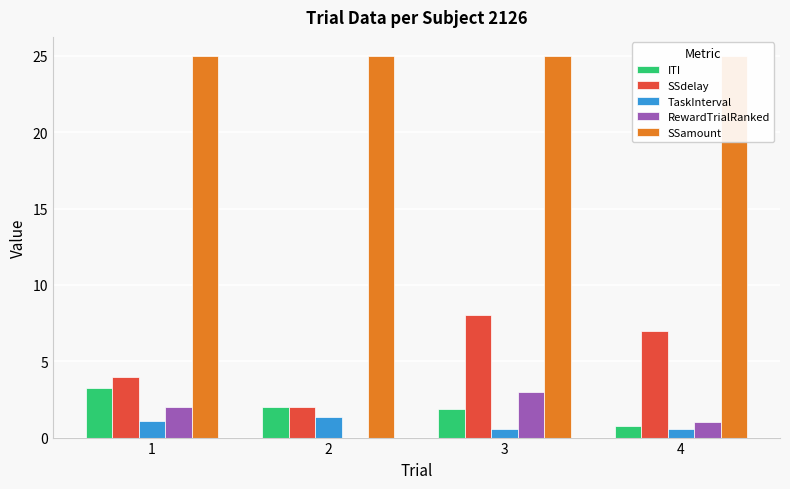

Between 1 and 4, which series saw the biggest shift?

SSdelay